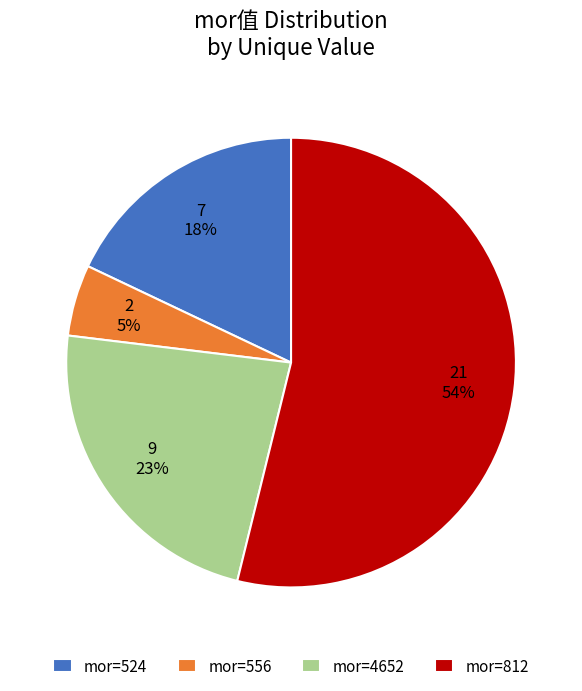

Which has a higher value, mor=4652 or mor=524?

mor=4652